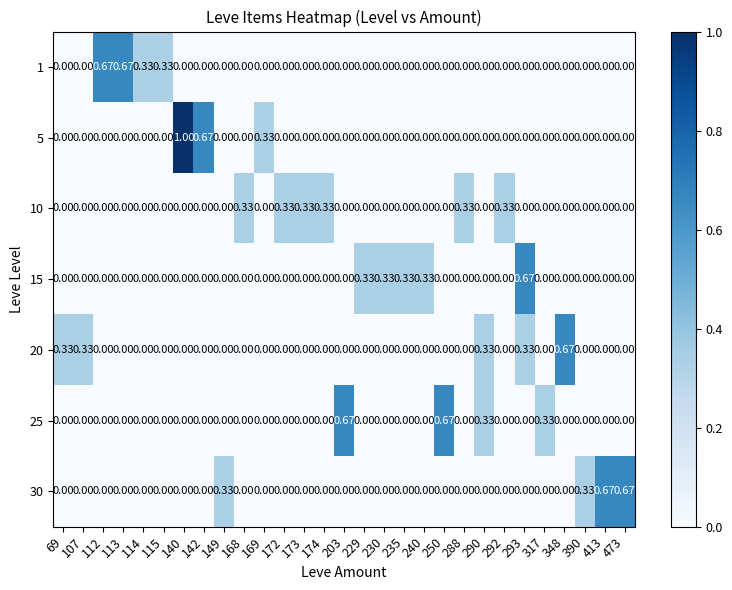

Which series has the largest range (max minus min)?

5